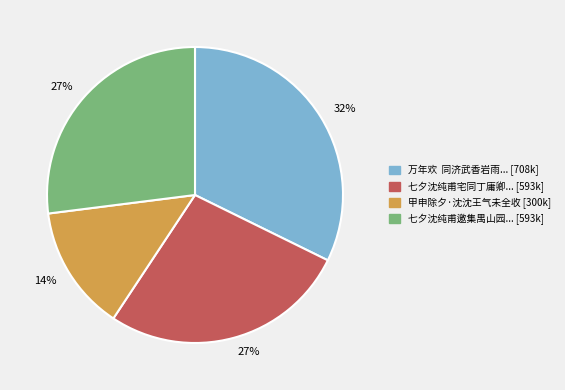

Does any single category account for the majority?

No